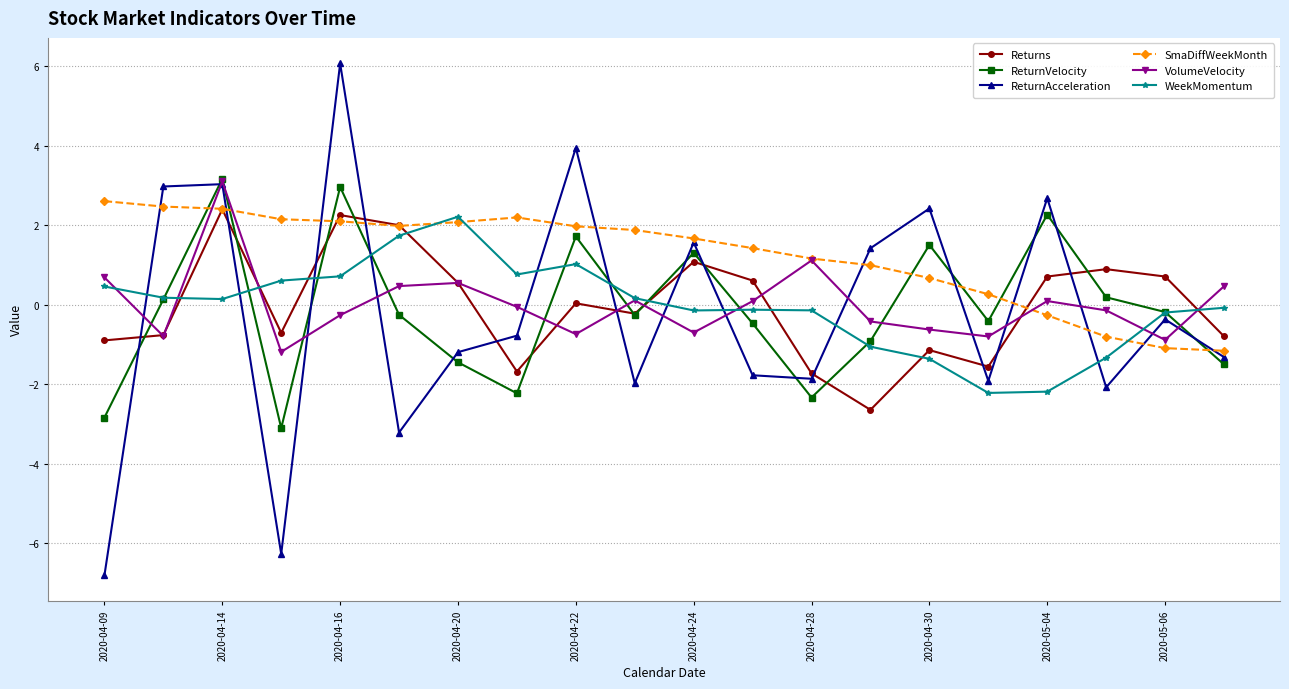

What is the difference between the second highest and second lowest values in the WeekMomentum series?

3.9